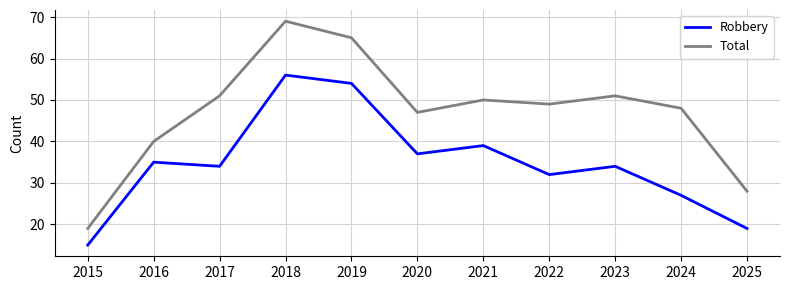

At how many categories does at least one series exceed 37?

9